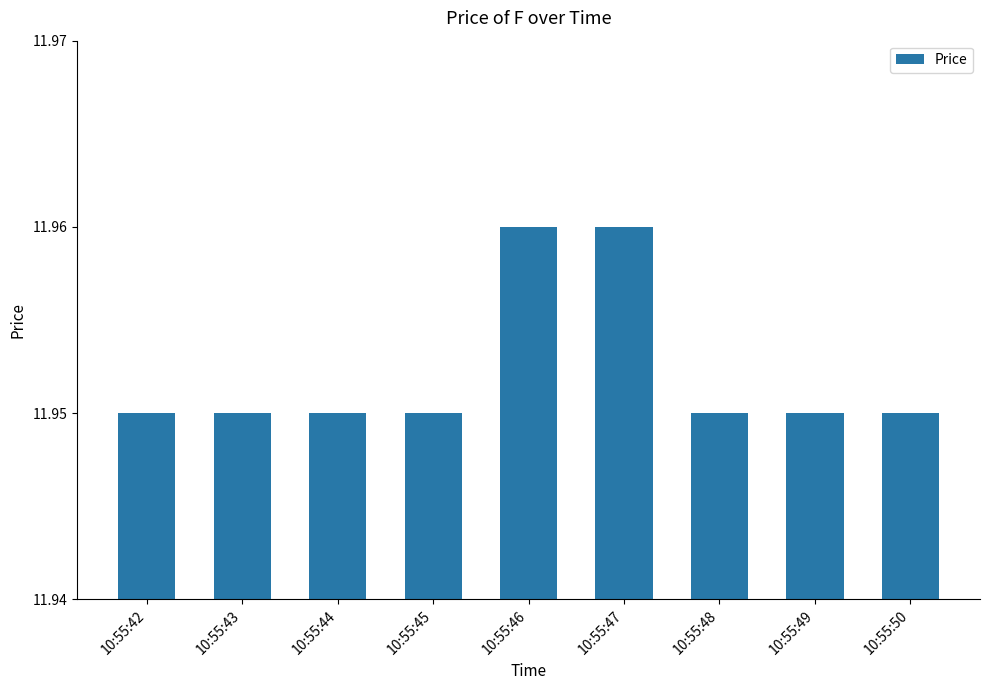

The chart shows a value of 6.5 at 10:55:47. True or false?

False